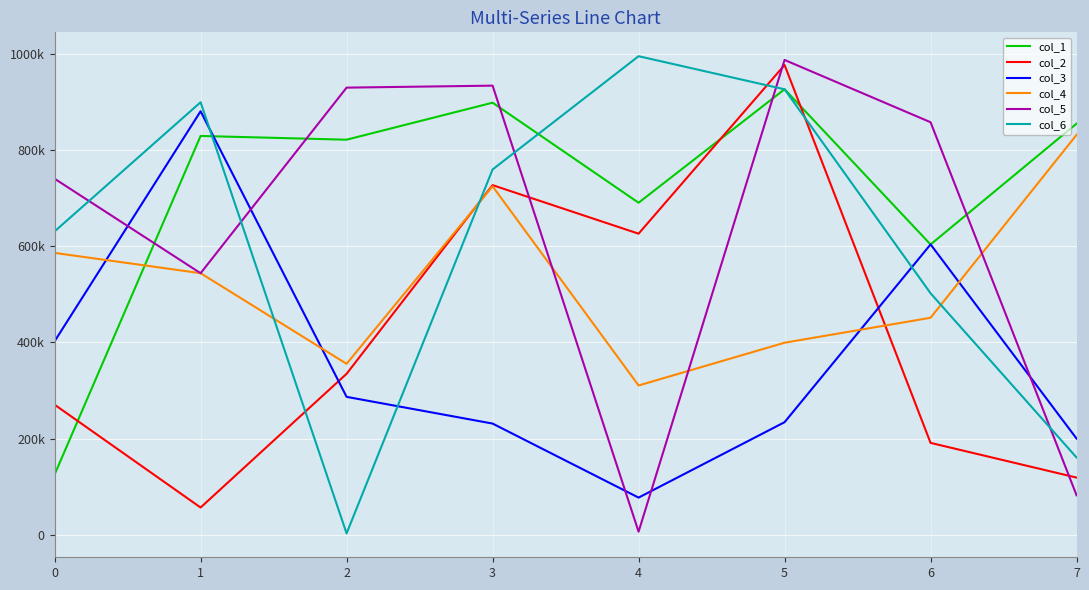

What is the sum of the col_2 values at 3 and 2?

1061961